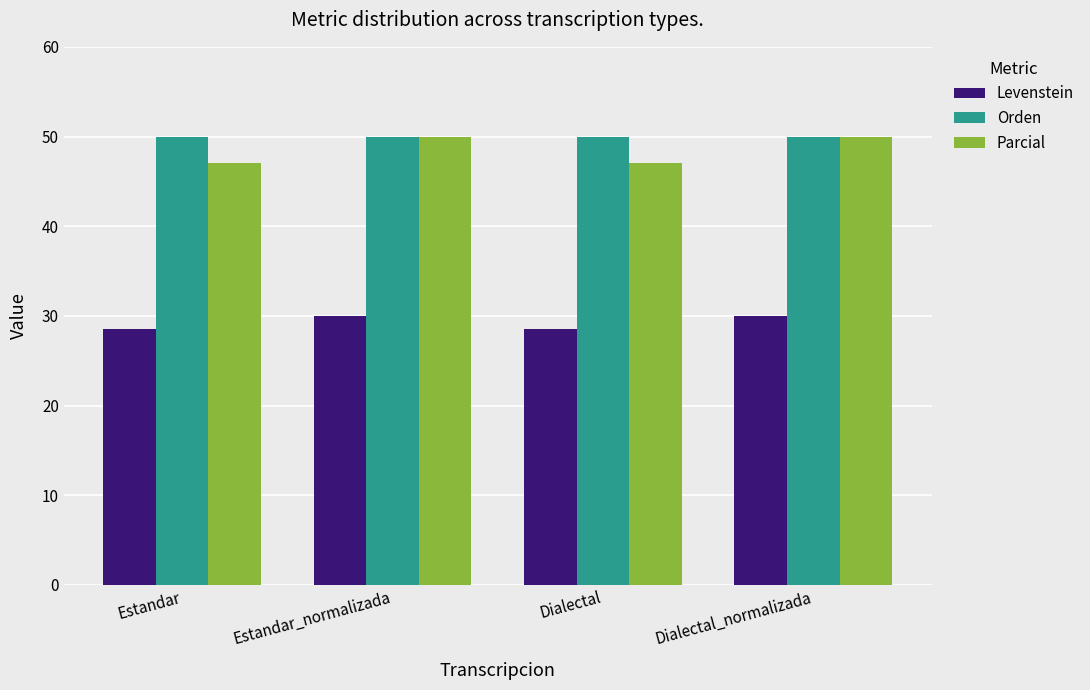

What is the label of the 2nd bar from the right?

Dialectal